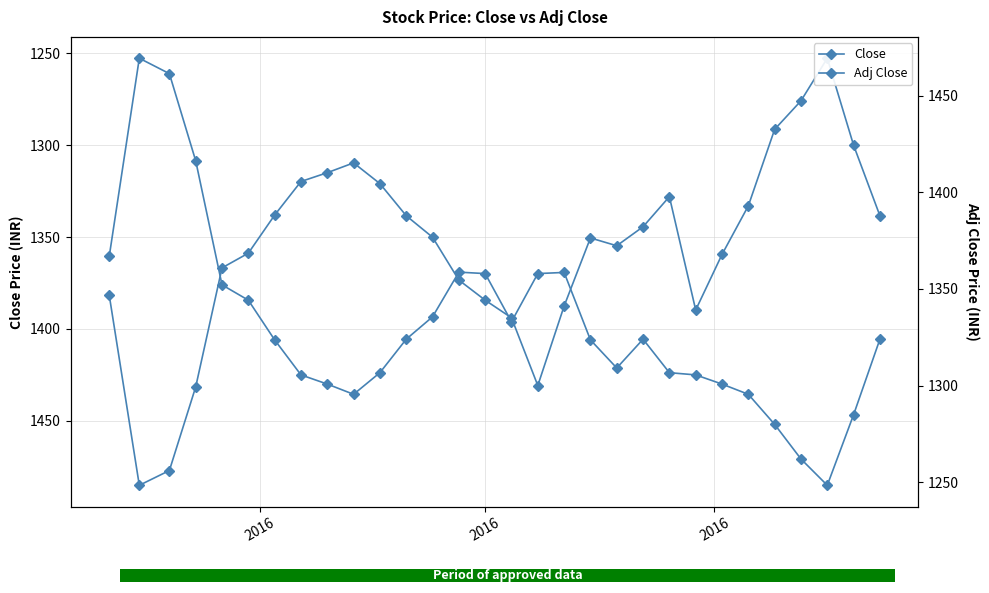

What is the value of the Close bar at the 30th from the left?

1338.4